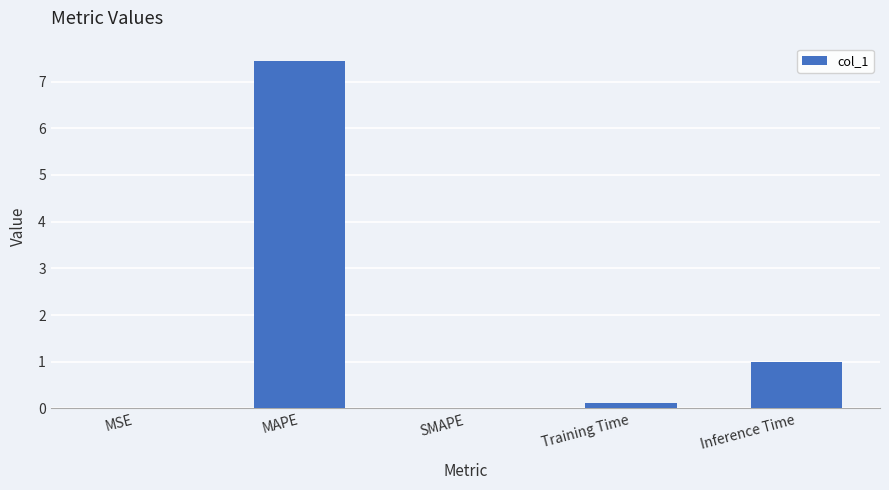

At which label is the value closest to 3?

Inference Time